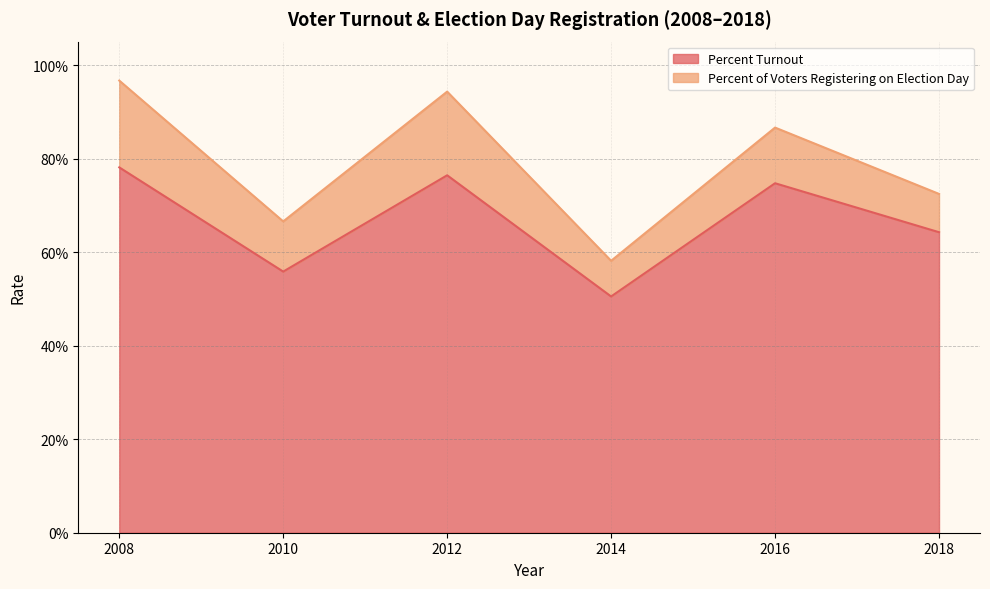

Reading left to right, extract all data points from this chart.

0.8	0.6	0.8	0.5	0.7	0.6